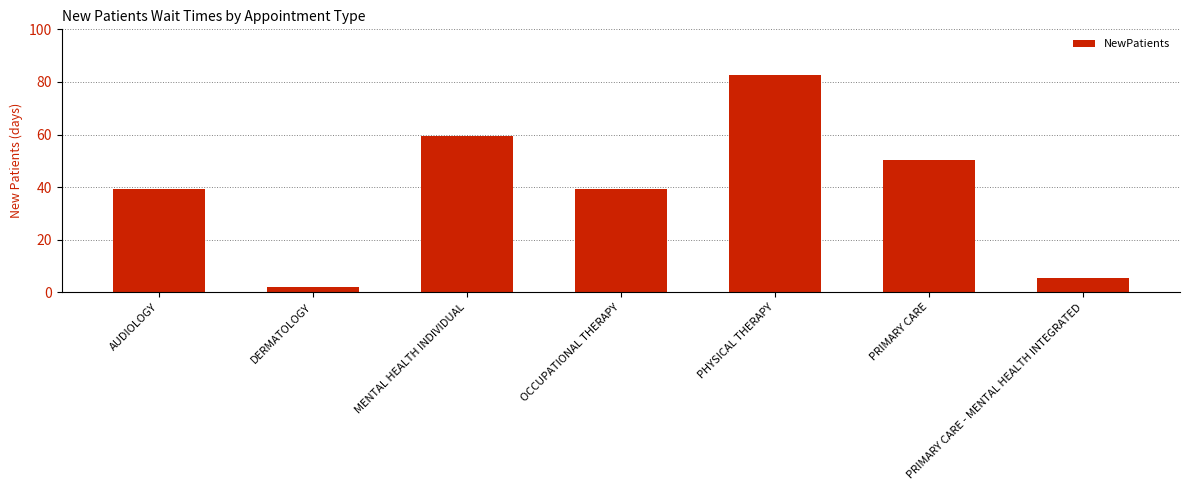

Which label corresponds to the largest value in the chart?

PHYSICAL THERAPY